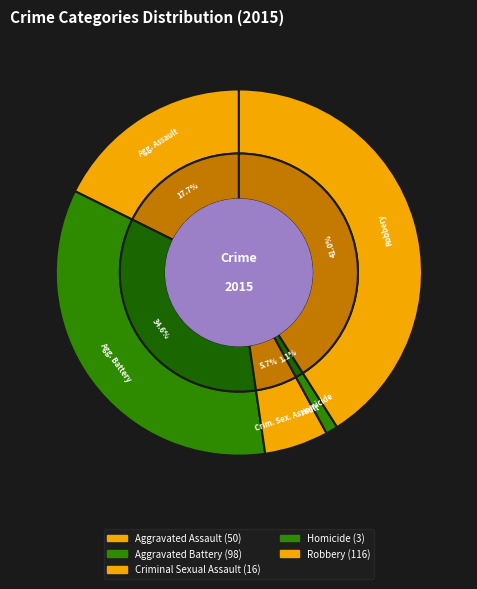

Is the sum of Homicide and Aggravated Battery greater than half?

No